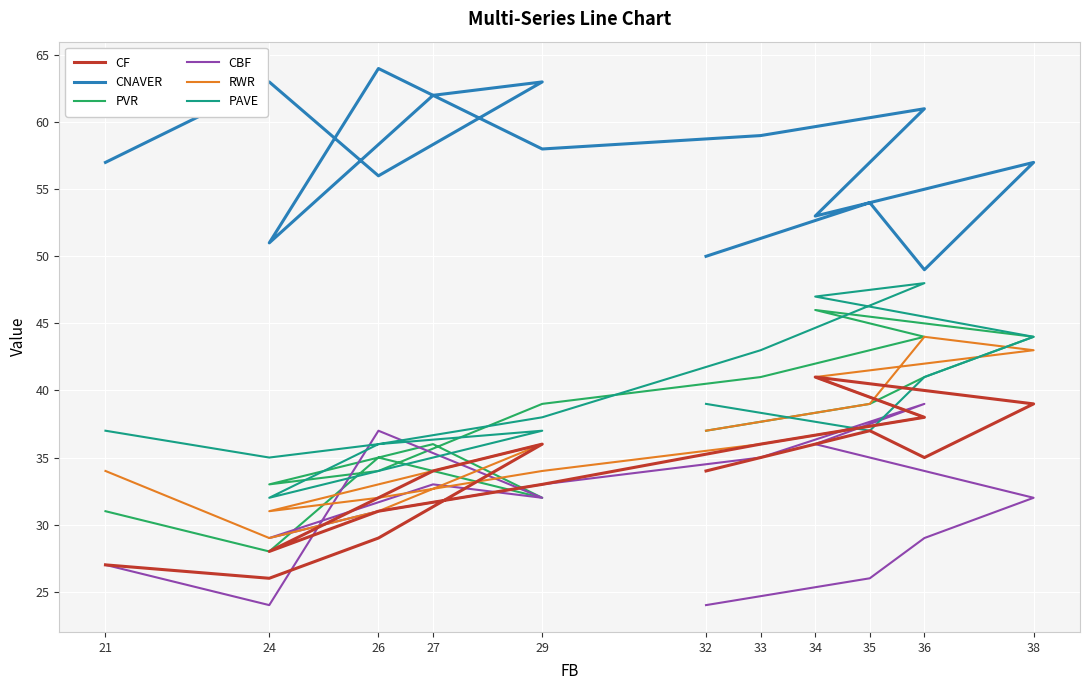

The CNAVER series shows 95 at 38. True or false?

False